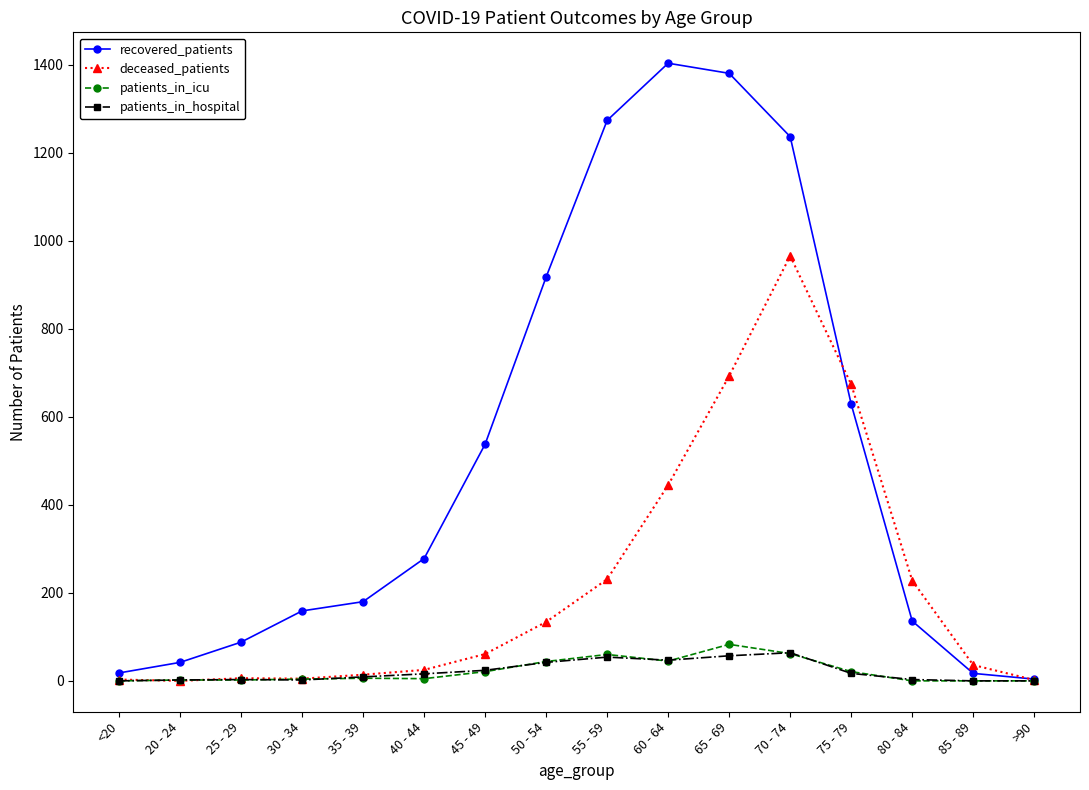

Which series has the widest spread of values?

recovered_patients